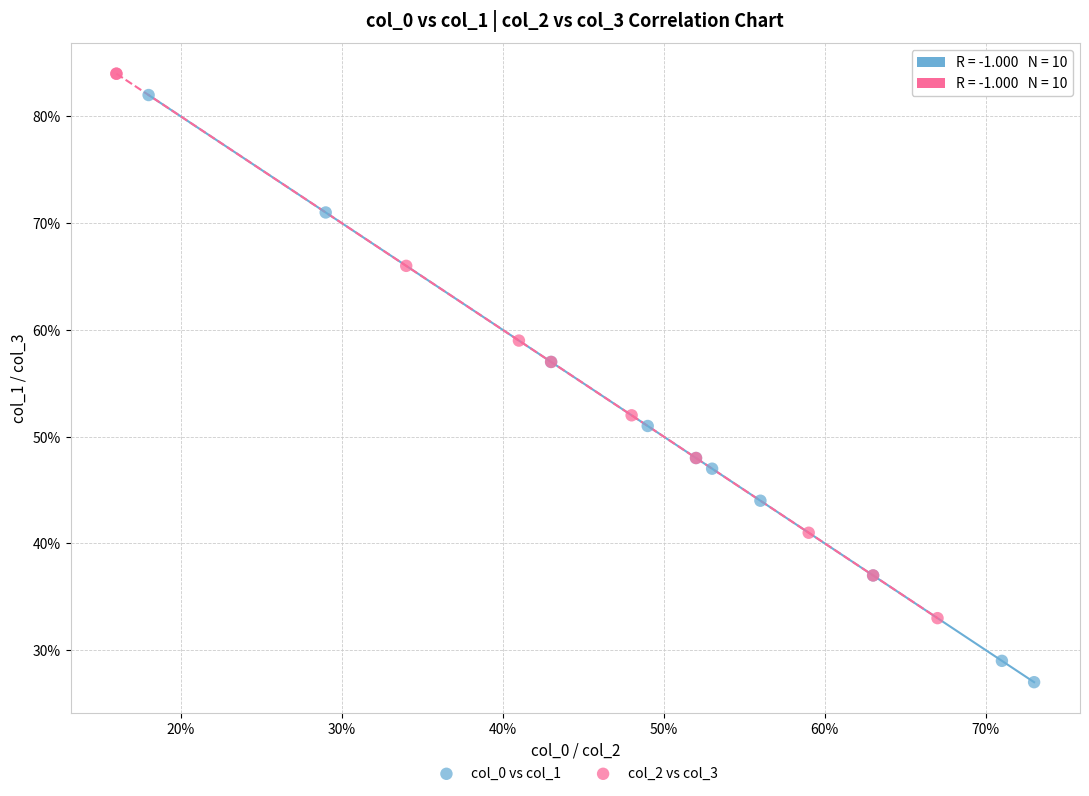

Which series has the widest spread of Y values?

col_0 vs col_1